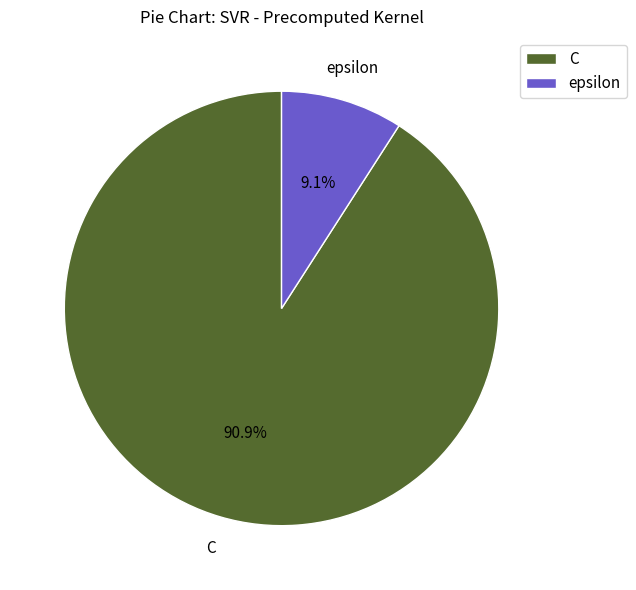

Which has a higher value, C or epsilon?

C